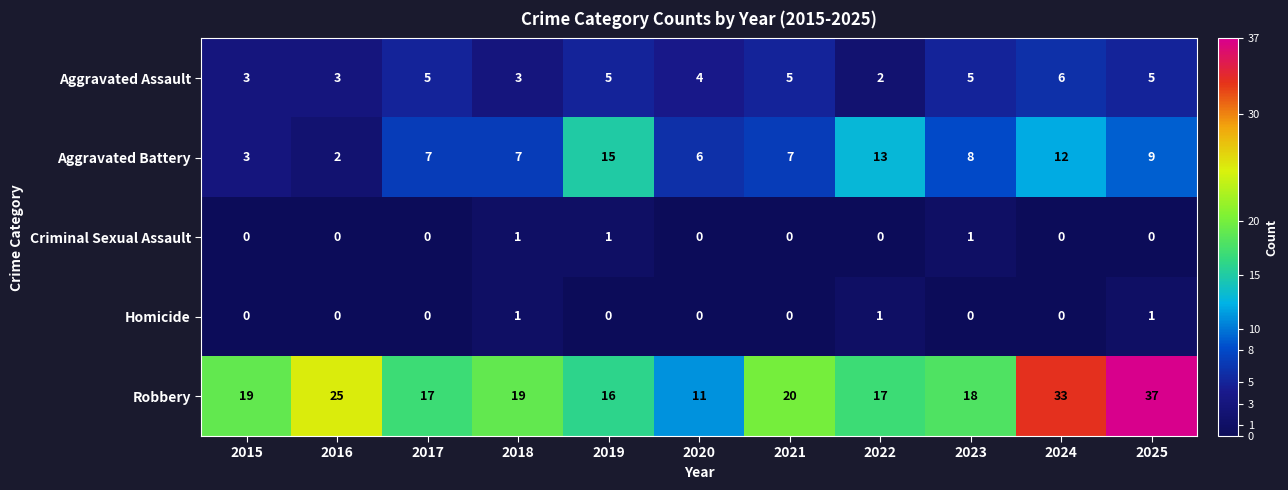

Is it true that Aggravated Battery equals 3 at 2015?

True